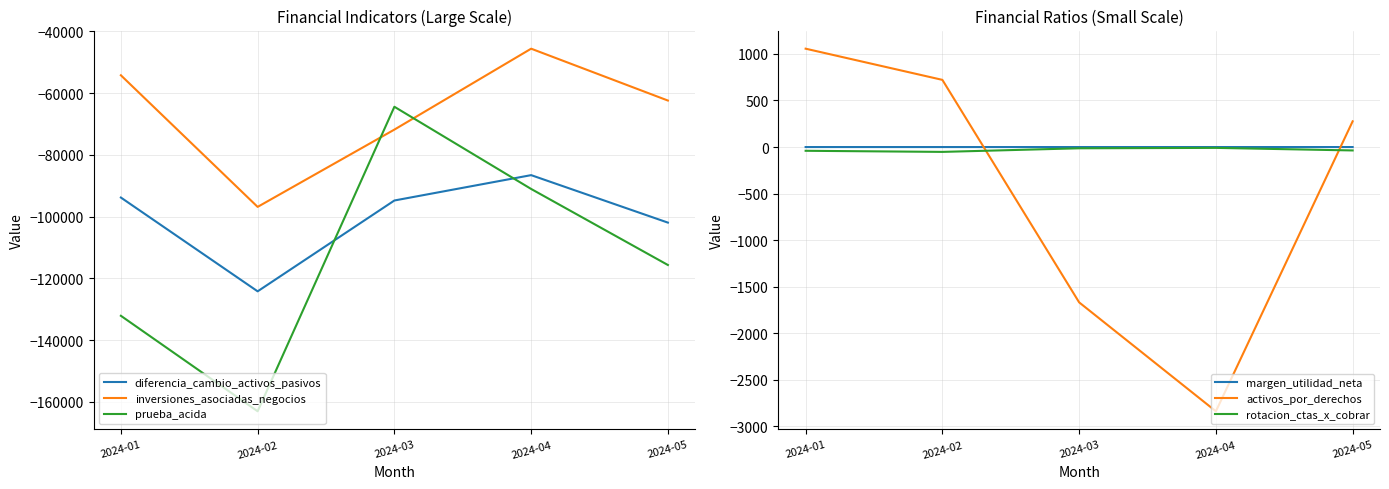

At 2024-02, list the series in order from largest to smallest.

activos_por_derechos, margen_utilidad_neta, rotacion_ctas_x_cobrar, inversiones_asociadas_negocios, diferencia_cambio_activos_pasivos, prueba_acida